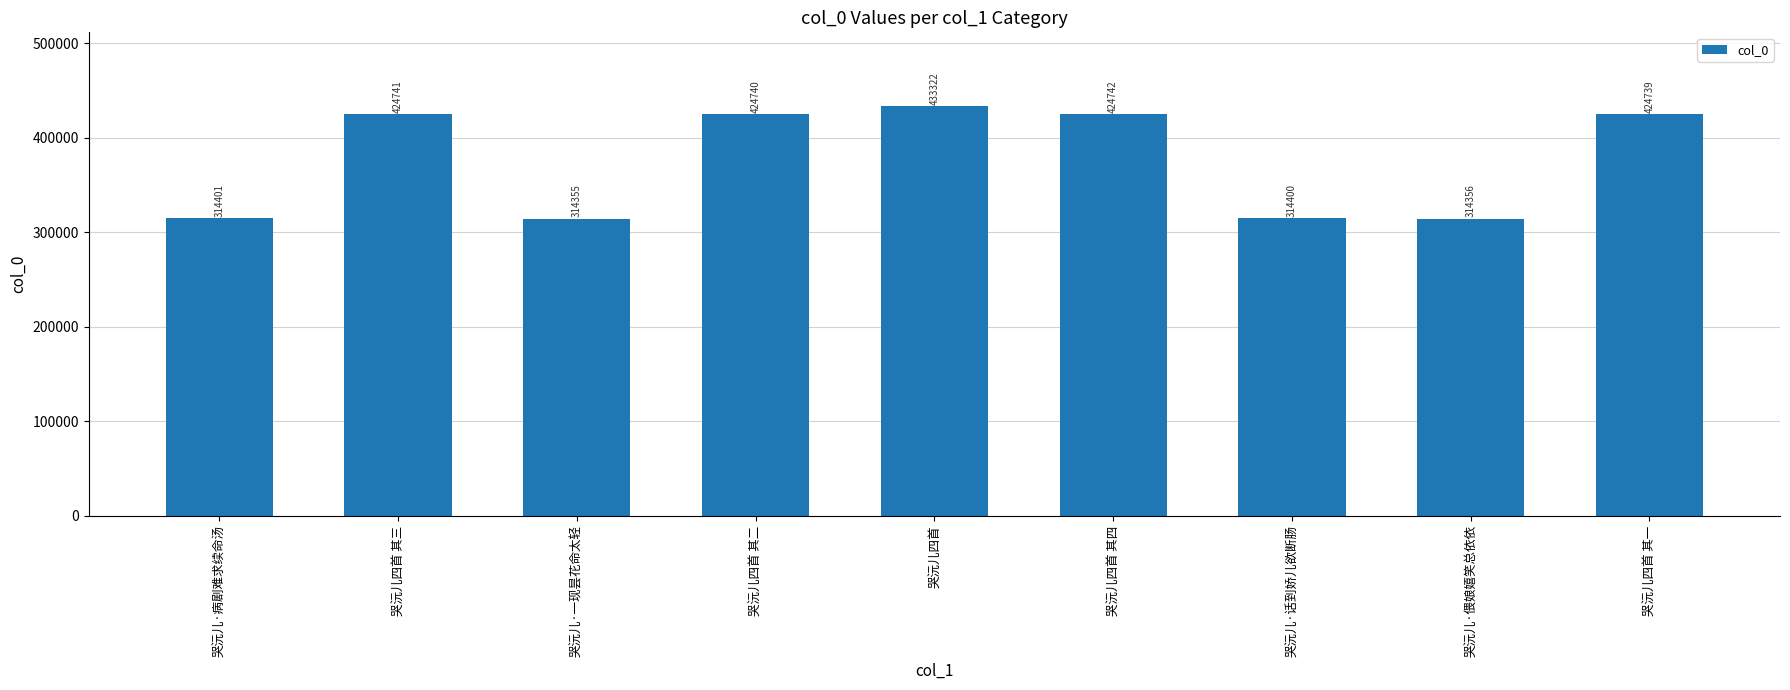

Which label corresponds to the smallest value in the chart?

哭沅儿·一现昙花命太轻